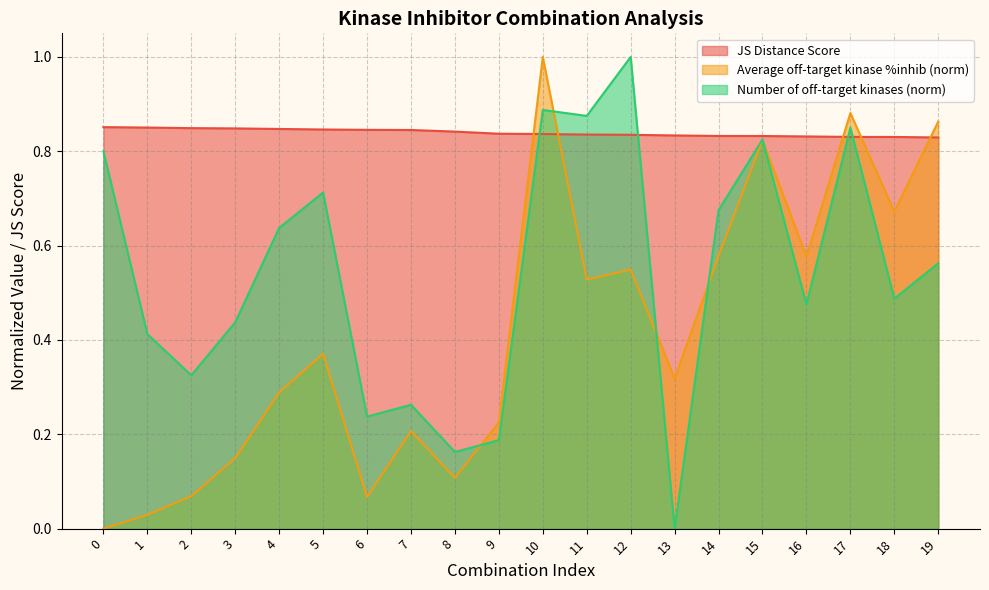

Reading right to left, extract all data points from this chart.

JS Distance Score: 19=0.8	18=0.8	17=0.8	16=0.8	15=0.8	14=0.8	13=0.8	12=0.8	11=0.8	10=0.8	9=0.8	8=0.8	7=0.8	6=0.8	5=0.8	4=0.8	3=0.8	2=0.8	1=0.9	0=0.9
Average off-target kinase %inhib: 19=0.9	18=0.7	17=0.9	16=0.6	15=0.8	14=0.6	13=0.3	12=0.5	11=0.5	10=1.0	9=0.2	8=0.1	7=0.2	6=0.1	5=0.4	4=0.3	3=0.1	2=0.1	1=0.0	0=0.0
Number of off-target kinases: 19=0.6	18=0.5	17=0.8	16=0.5	15=0.8	14=0.7	13=0.0	12=1.0	11=0.9	10=0.9	9=0.2	8=0.2	7=0.3	6=0.2	5=0.7	4=0.6	3=0.4	2=0.3	1=0.4	0=0.8